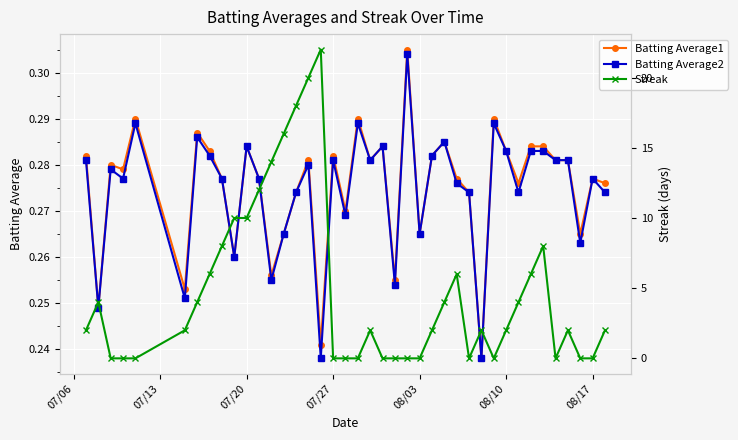

True or false: Batting Average2 has more than 0 interior local peaks.

True